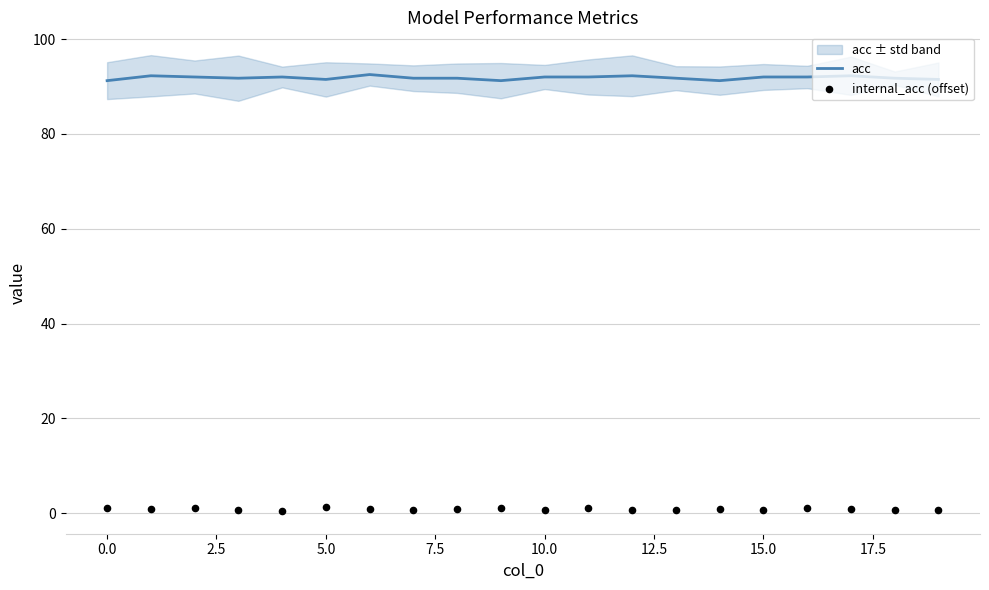

Which series contains the lowest Y value?

internal_acc (offset)